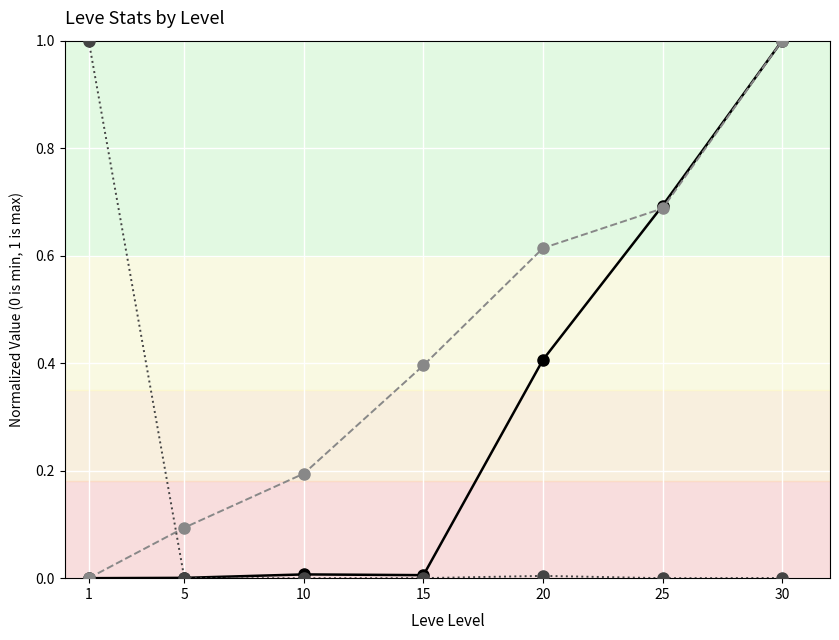

What is the maximum value shown in the chart?

1.0